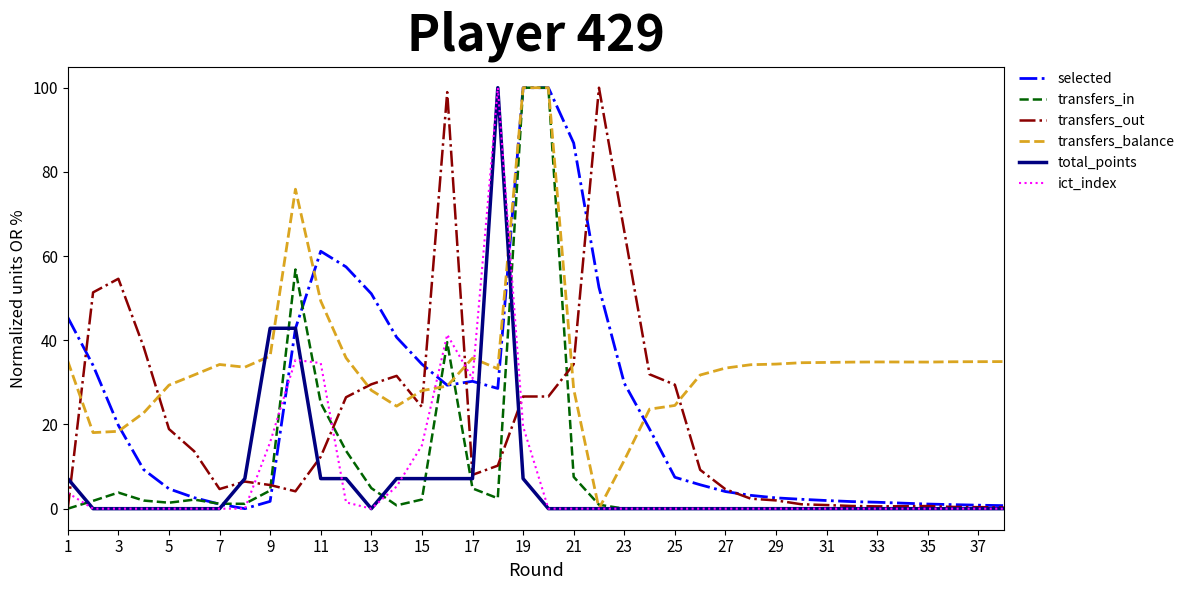

Which series has the largest total across all categories?

transfers_balance